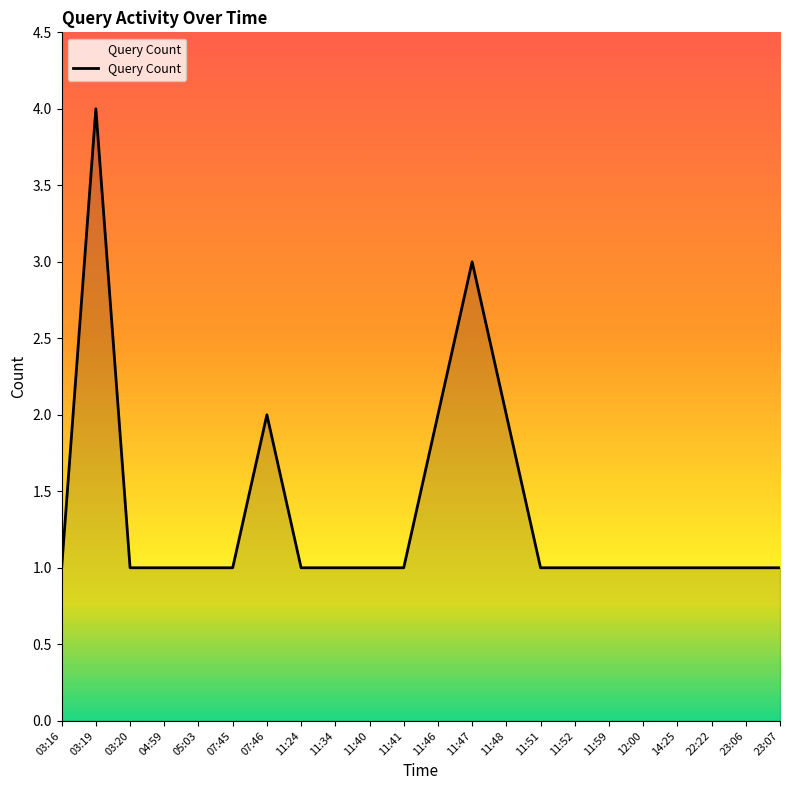

What is the greatest value displayed?

4